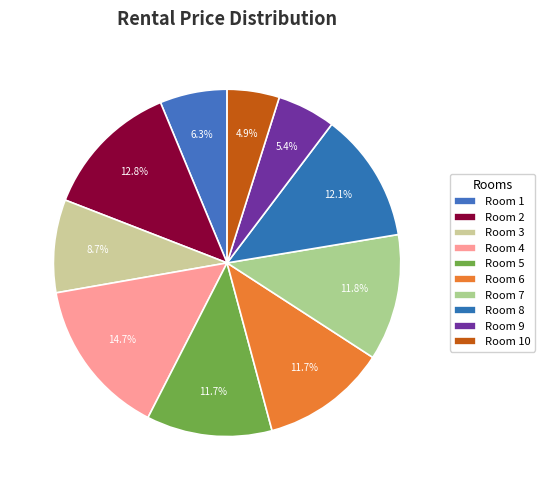

Which category has the biggest portion of the pie?

Room 4